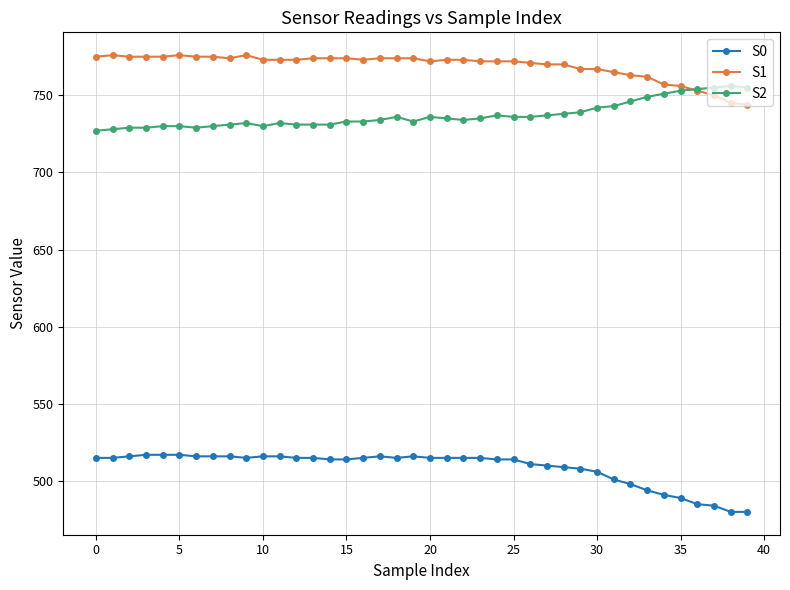

What is the value of the S0 point at the 15th from the left?

514